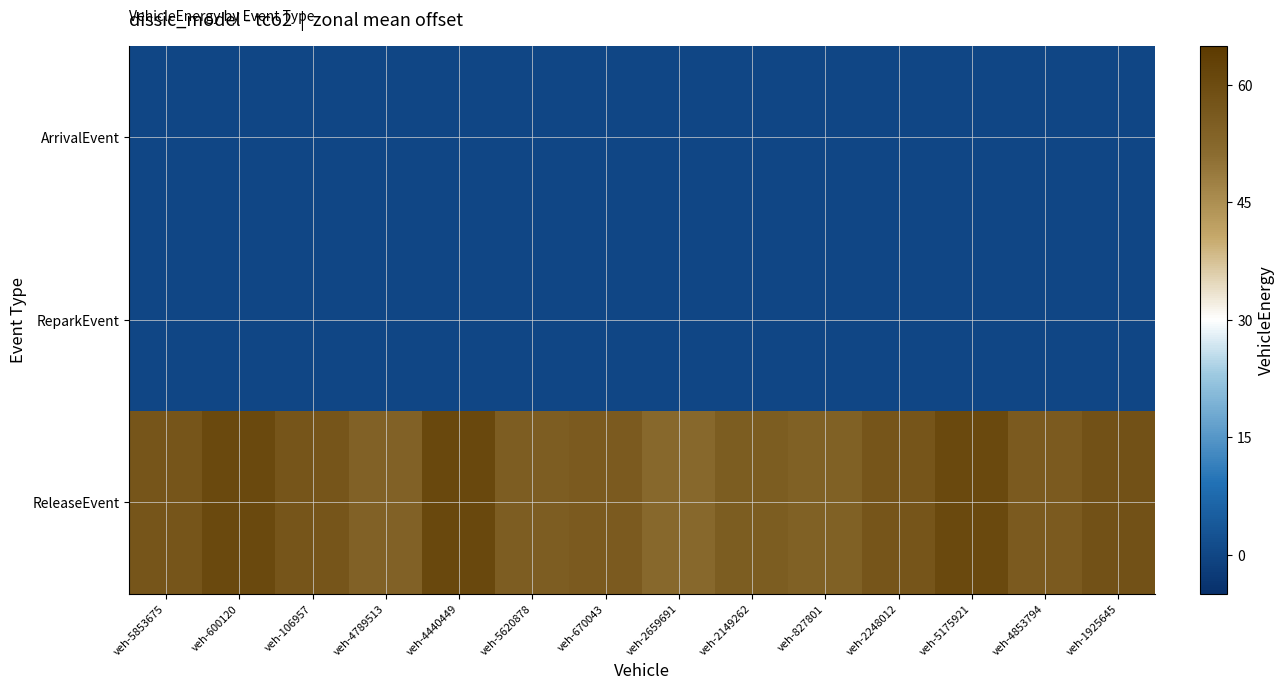

Rank the series by their maximum value, from highest to lowest.

ReleaseEvent, ArrivalEvent, ReparkEvent